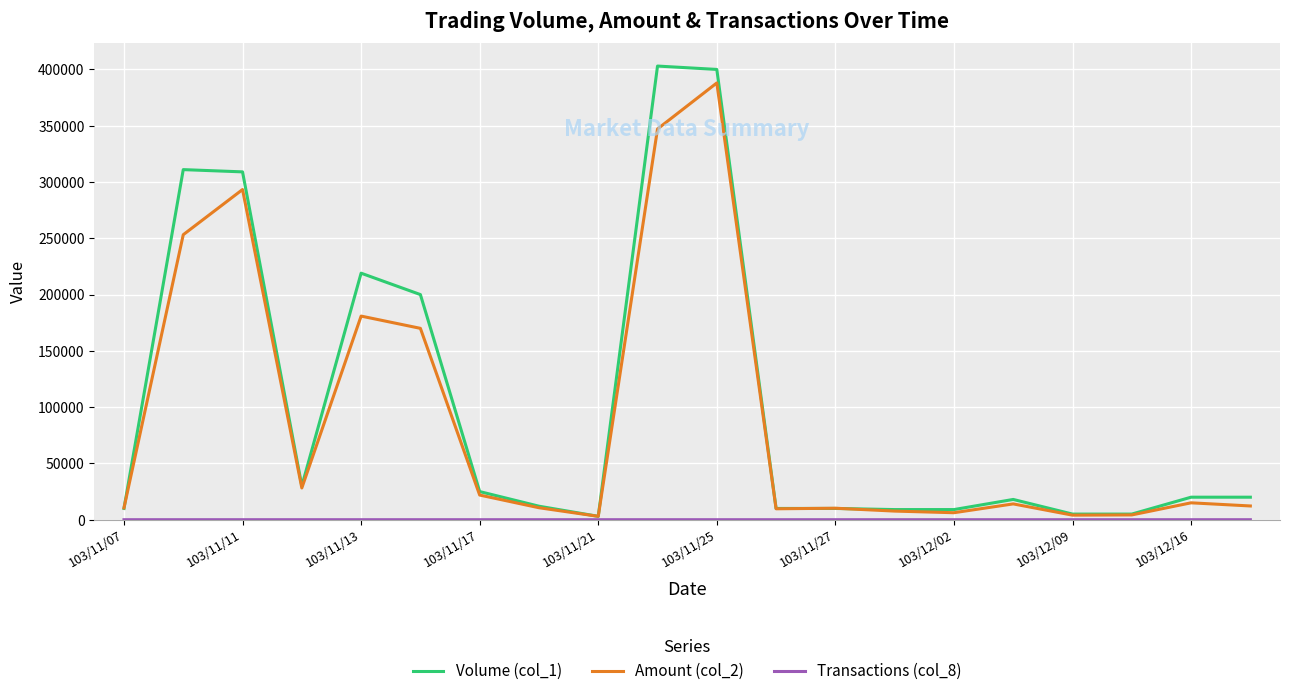

Which series has the widest spread of values?

Volume (col_1)